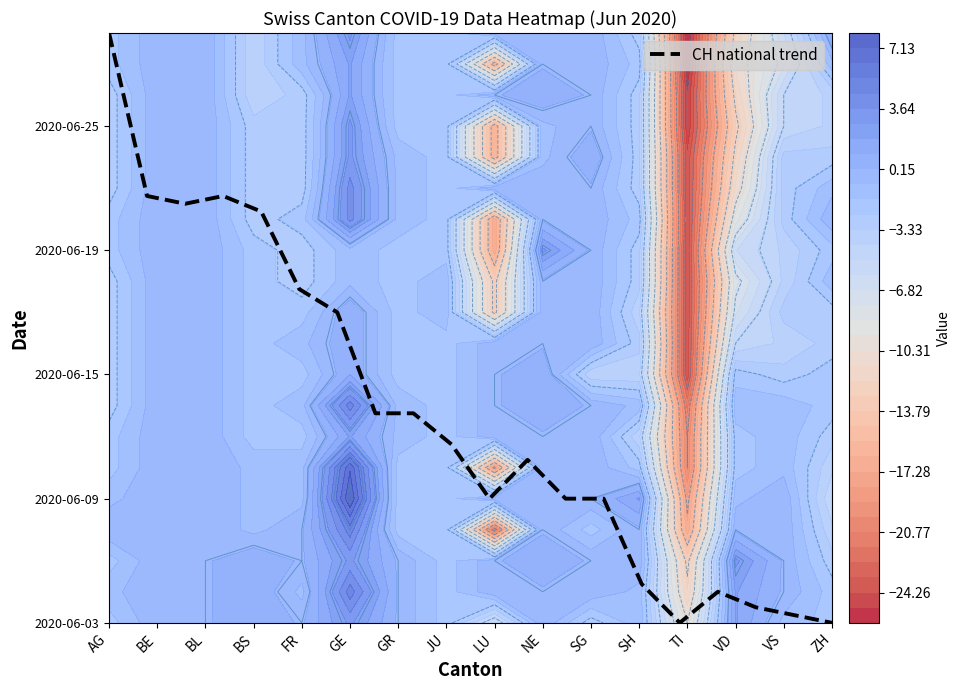

Reading left to right, extract all data points from this chart.

19.0	13.8	13.5	13.8	13.2	10.8	10.0	6.8	6.8	5.8	4.0	5.3	4.0	4.0	1.2	0.0	1.0	0.5	0.2	0.0